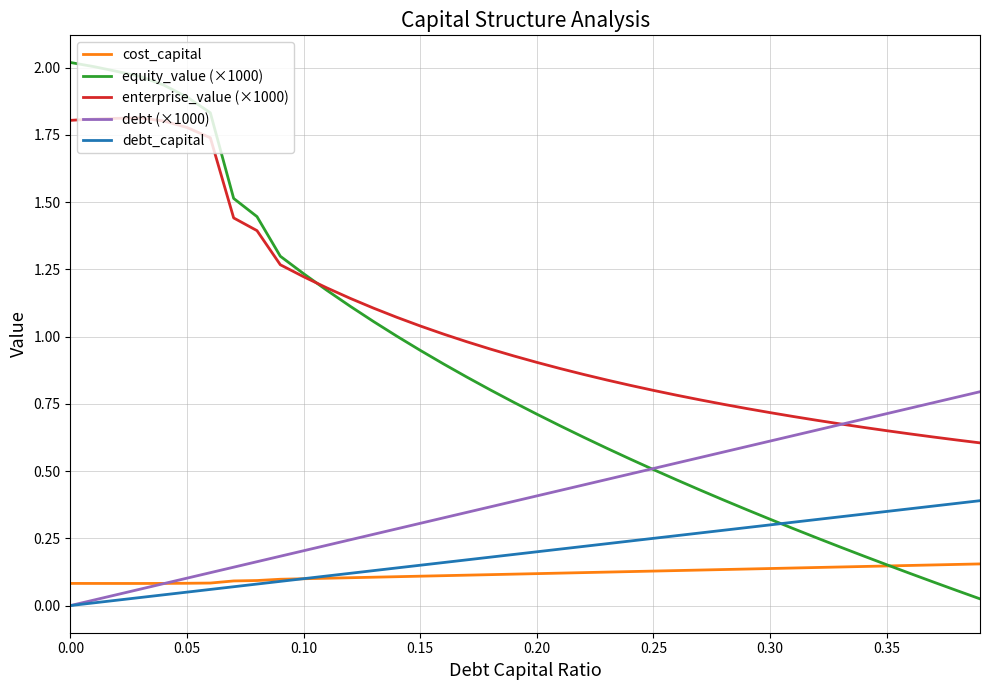

True or false: enterprise_value (×1000) and cost_capital intersect in this chart.

False